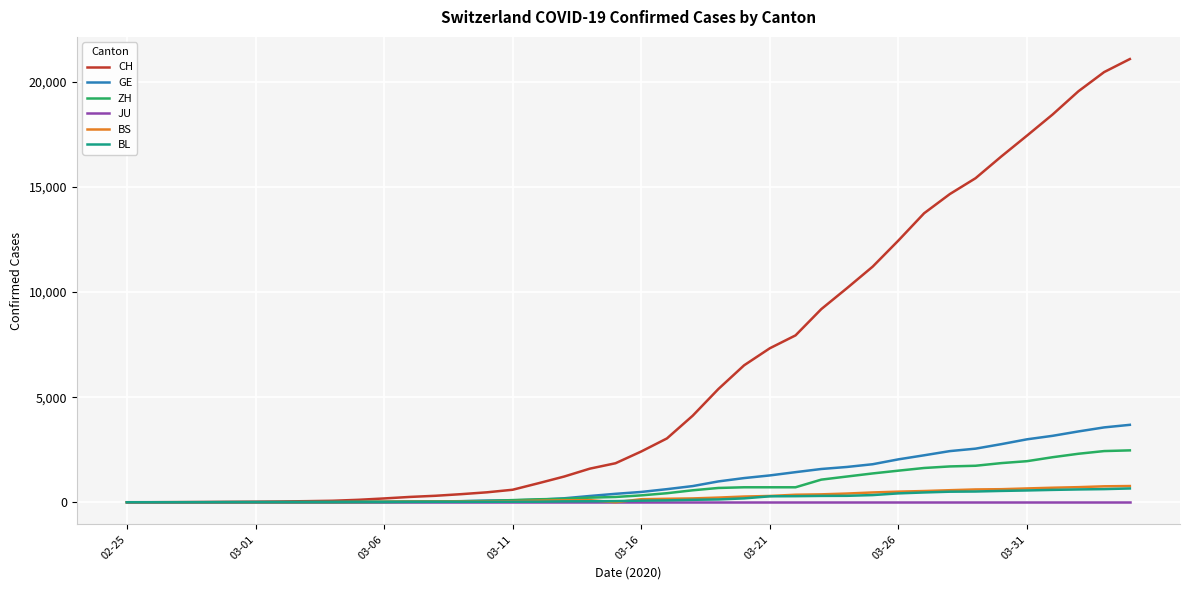

How many lines are shown in the chart?

6